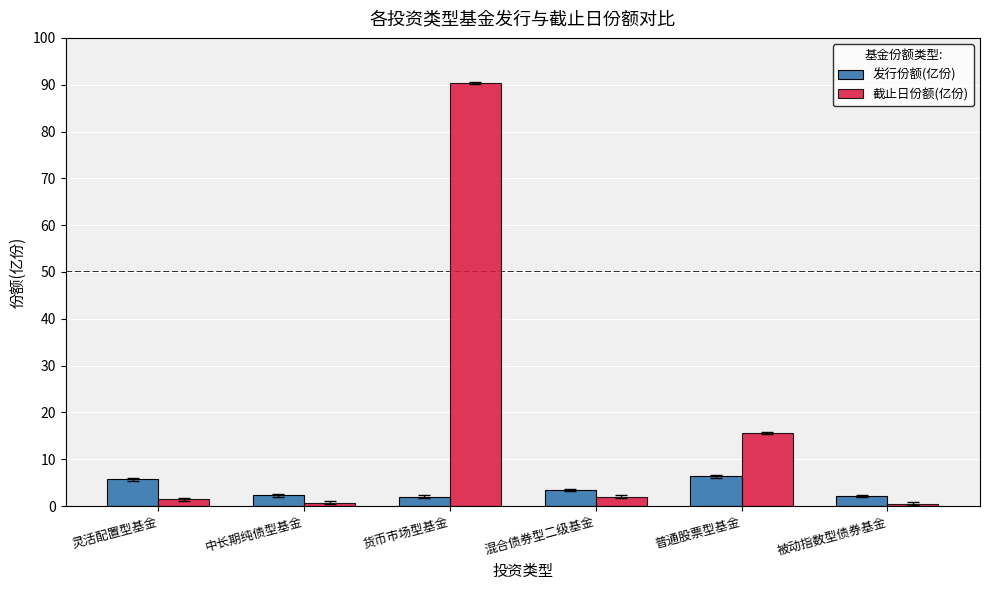

Rank the series at 被动指数型债券基金 from lowest to highest value.

截止日份额(亿份), 发行份额(亿份)